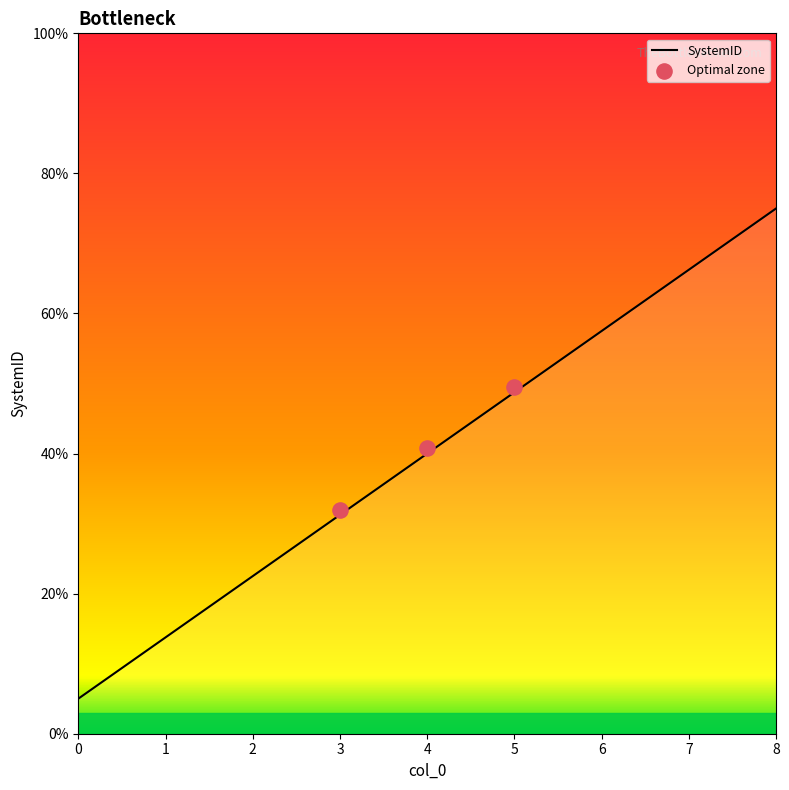

Approximately how many times larger is the value at 1 compared to 8?

0.2